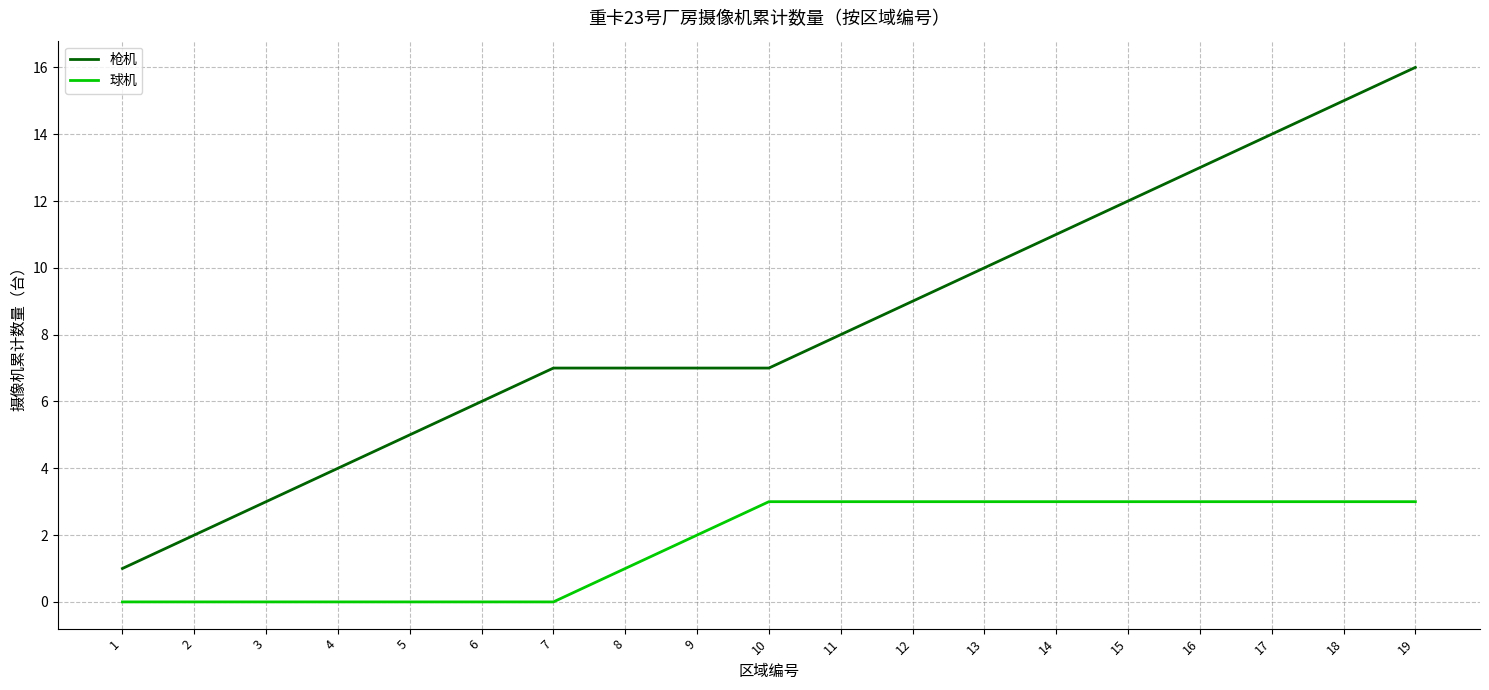

True or false: 枪机 and 球机 intersect in this chart.

False